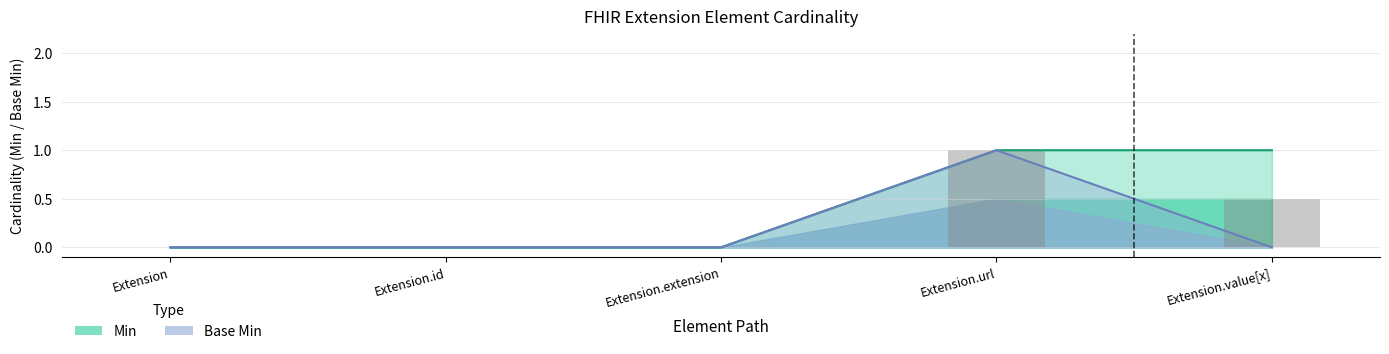

Between Extension and Extension.extension, which series saw the biggest shift?

Min